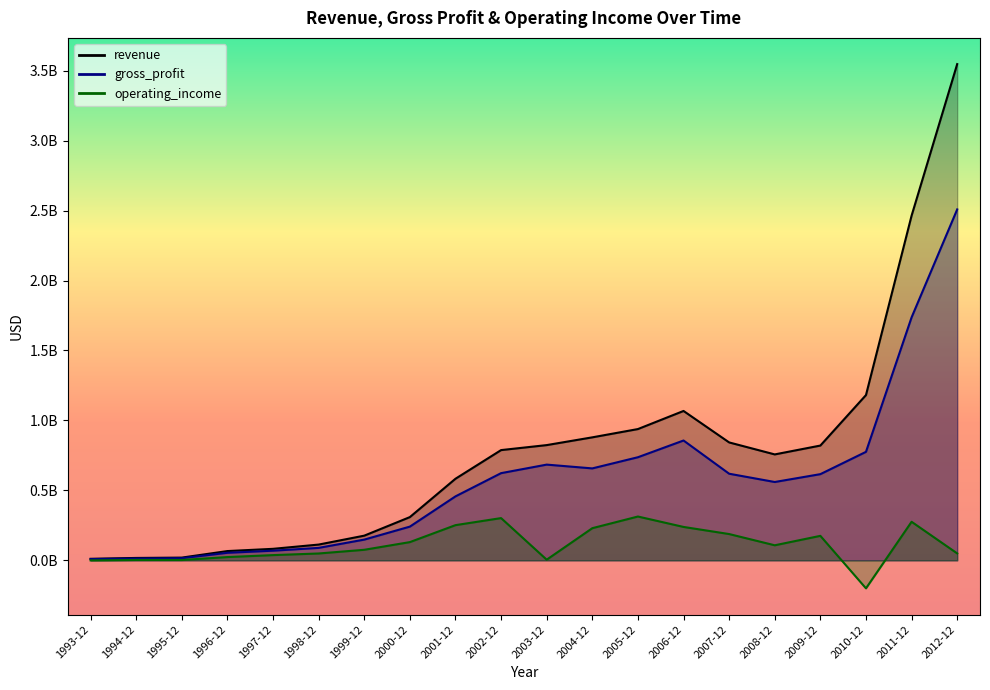

What are all the series names shown in the legend?

revenue, gross_profit, operating_income